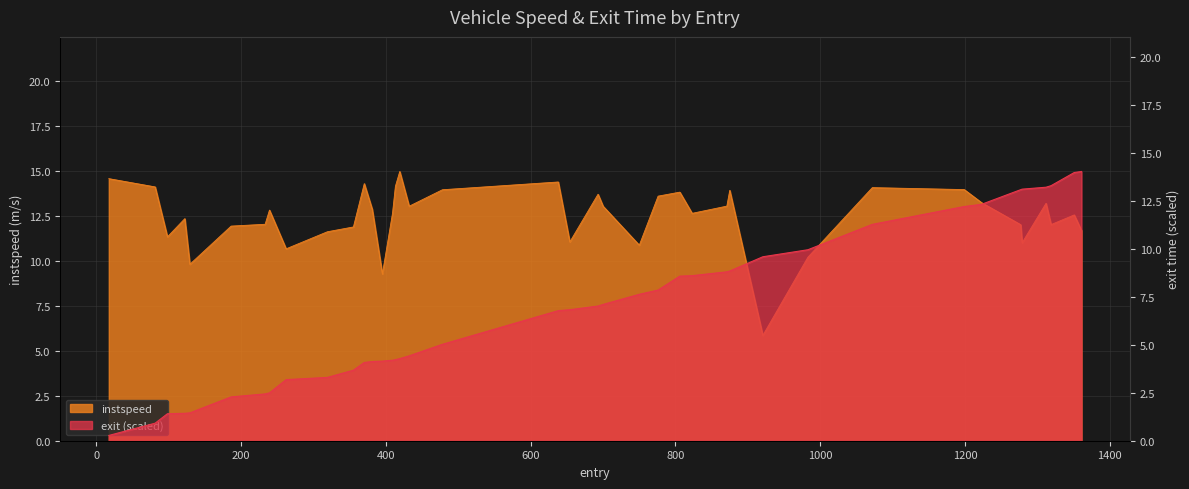

List the labels in order of exit value, largest first.

1361.0, 1351.0, 1319.0, 1312.0, 1279.0, 1277.0, 1223.0, 1199.0, 1072.0, 983.0, 920.6917756016412, 875.0, 871.0, 823.0, 806.0, 776.0, 750.0, 700.0, 693.0, 654.0, 638.0, 478.0, 432.0, 419.0, 413.0, 409.0, 395.0, 381.0, 370.0, 355.0, 319.0, 262.0, 239.0, 233.0, 186.0, 129.0, 122.0, 98.0, 81.0, 17.0